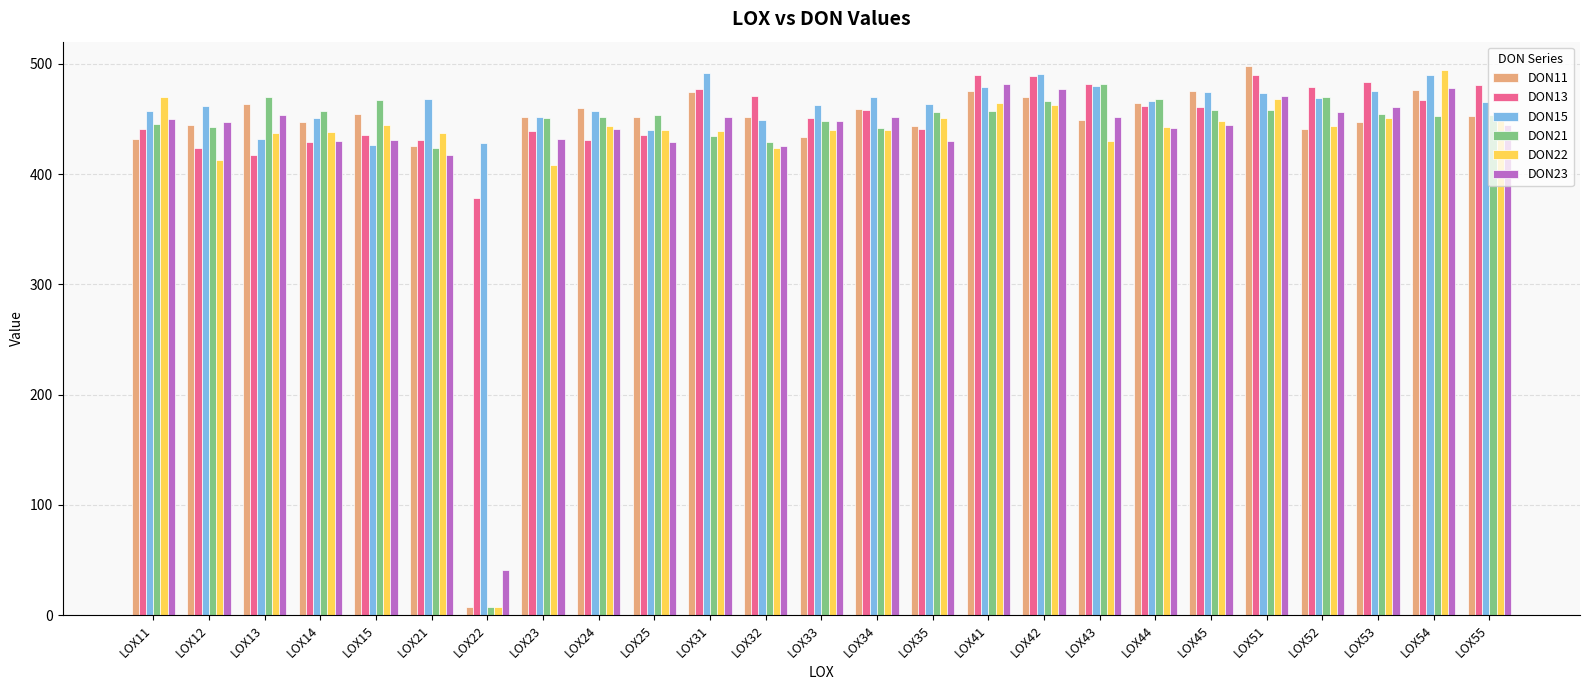

At how many categories does at least one series exceed 319?

25